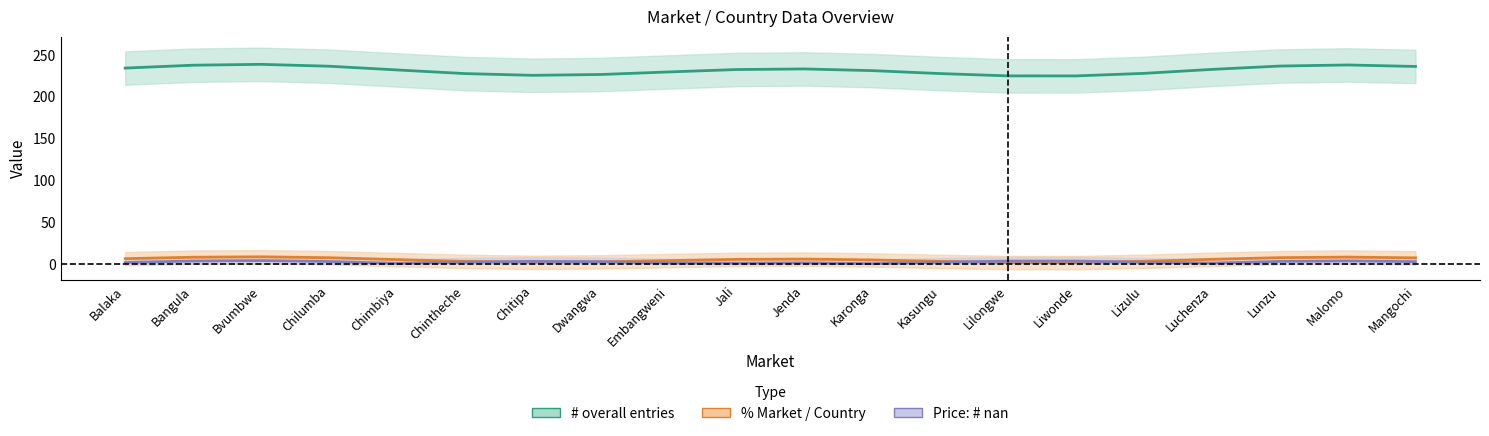

Which category has the highest value in the Price: # nan series?

Bvumbwe